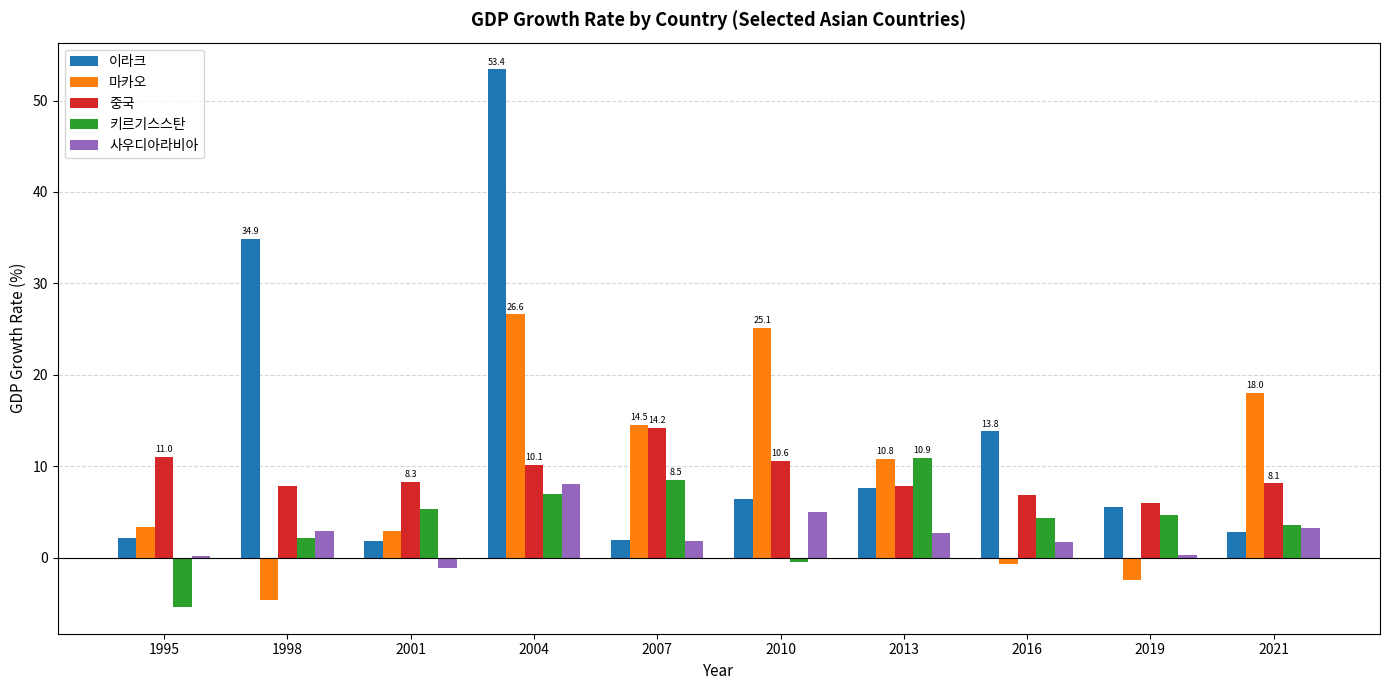

Is it true that 키르기스스탄 equals 3.6 at 2021?

True